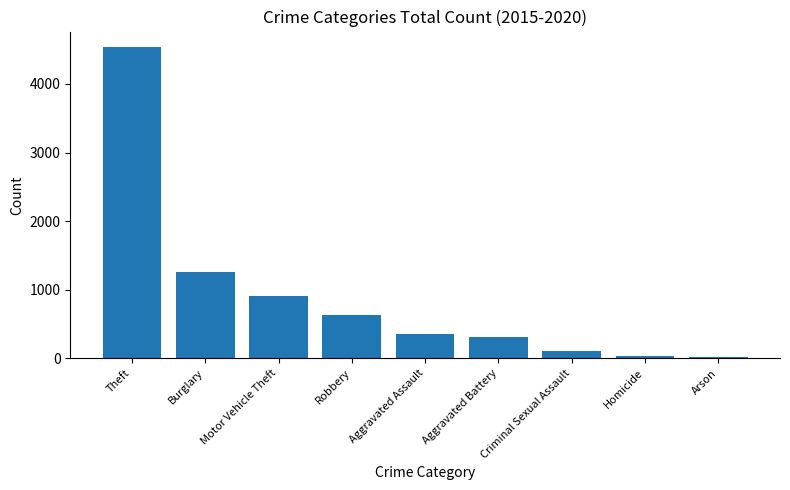

At which label does the data first exceed 360?

Theft